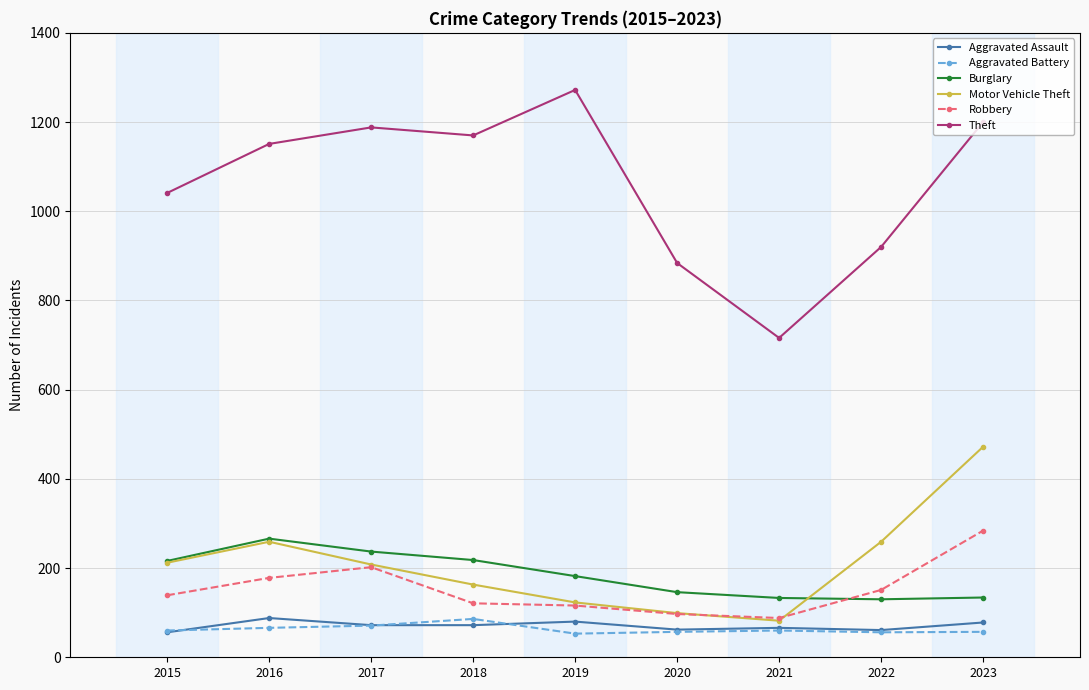

What is the difference between the highest and lowest values at 2021?

656